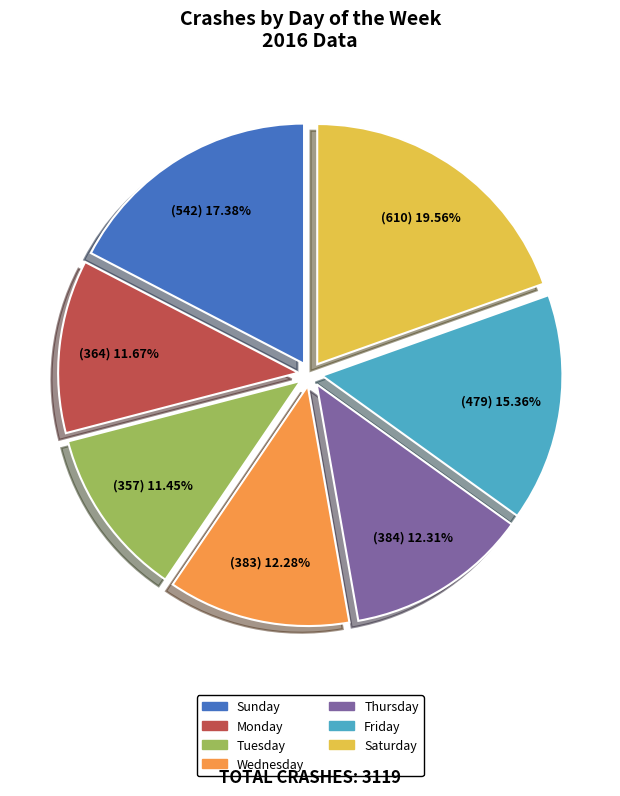

How many slices are in this pie chart?

7